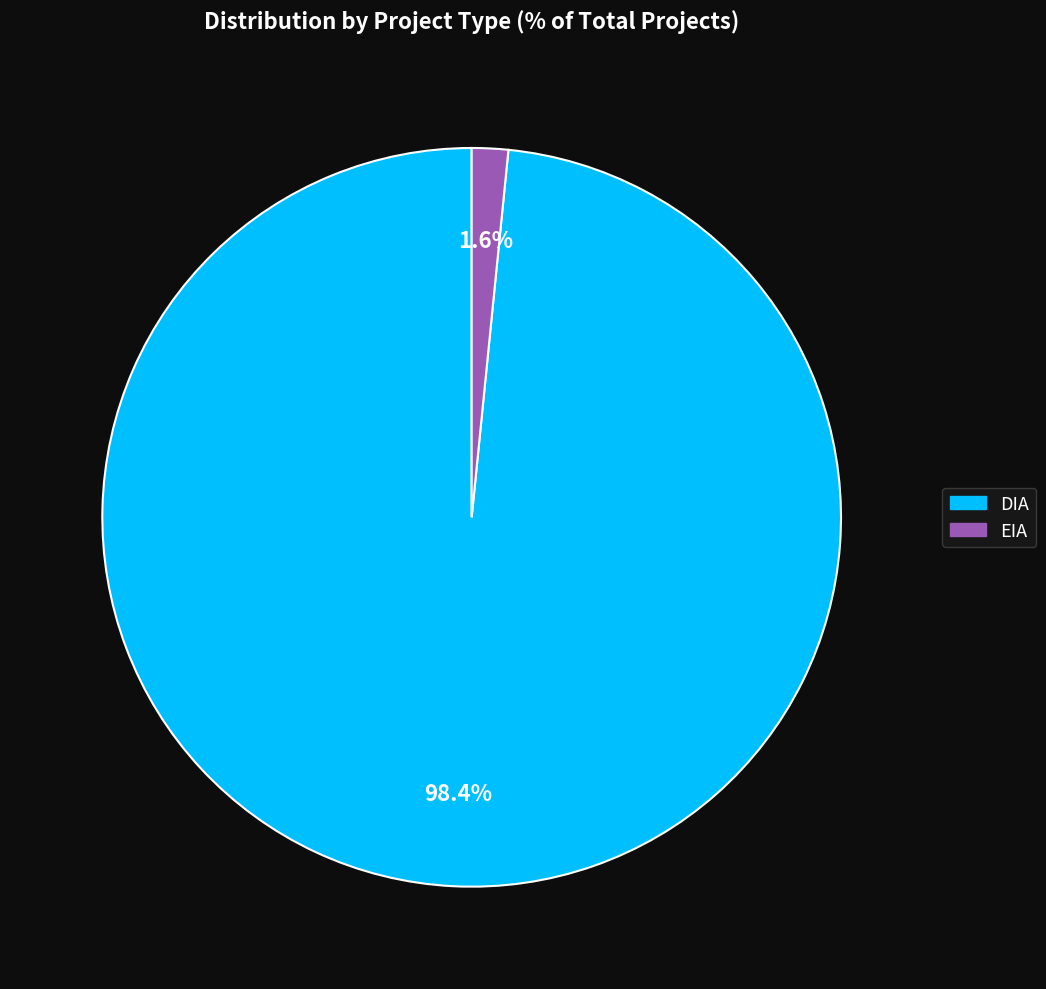

To the nearest percent, what is the difference between the EIA and DIA slice percentages?

97%